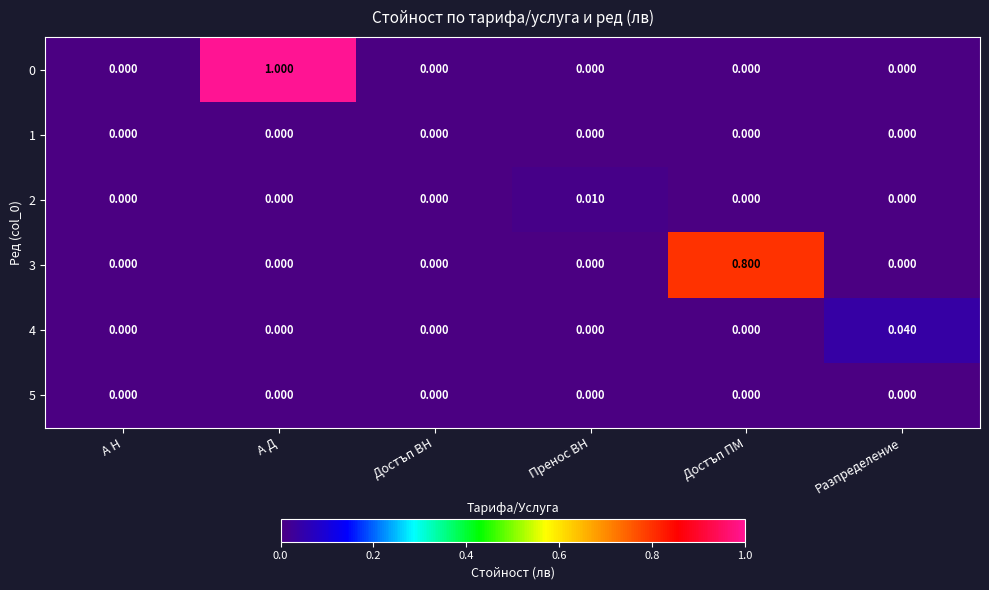

Which category has the highest value in the 3 series?

Достъп ПМ